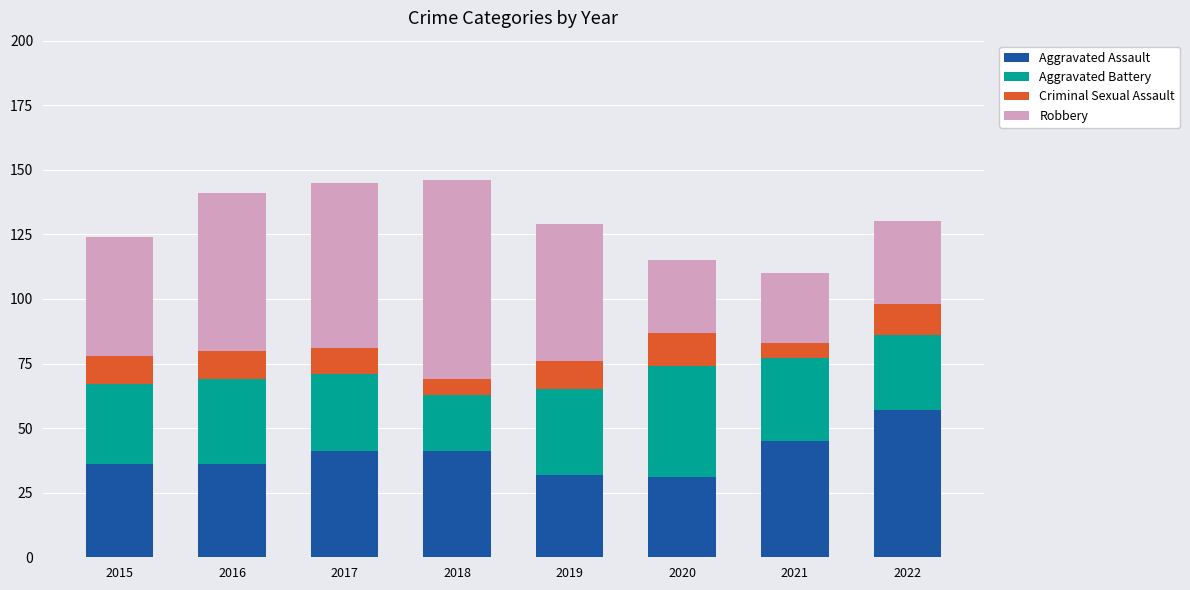

The Aggravated Assault series shows 15 at 2020. True or false?

False